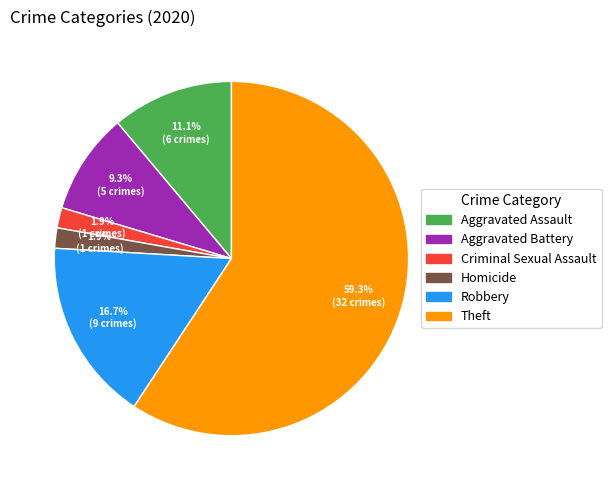

To the nearest percent, what percentage of the pie is Theft?

59%